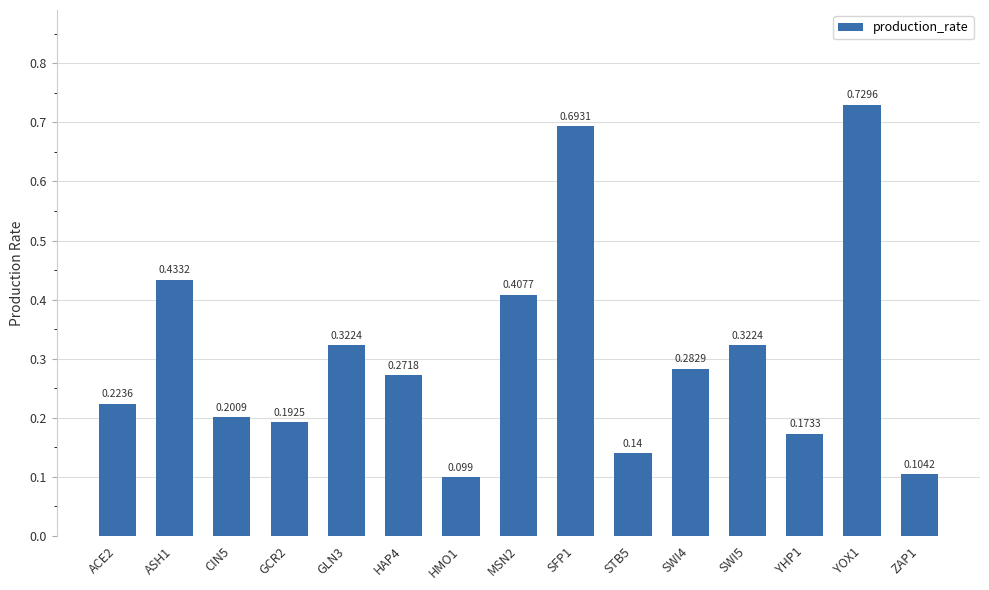

What is the difference between the maximum and minimum values?

0.6